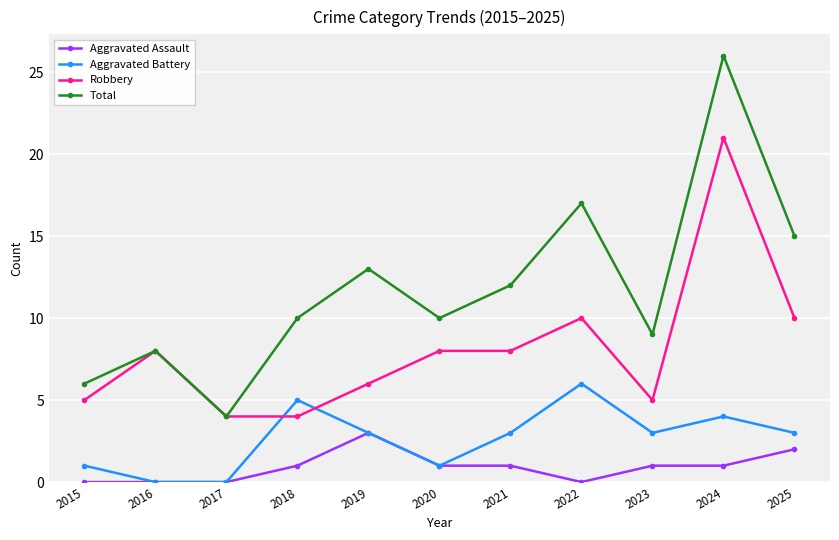

Reading left to right, extract all data points from this chart.

Aggravated Assault: 0	0	0	1	3	1	1	0	1	1	2
Aggravated Battery: 1	0	0	5	3	1	3	6	3	4	3
Robbery: 5	8	4	4	6	8	8	10	5	21	10
Total: 6	8	4	10	13	10	12	17	9	26	15